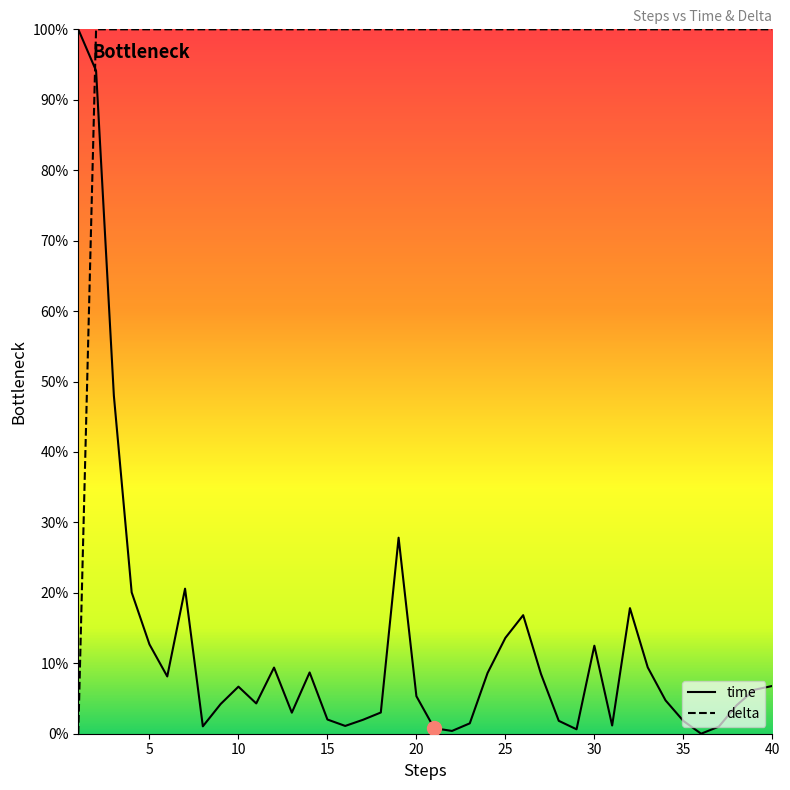

Which series changed the most between 3 and 39?

time